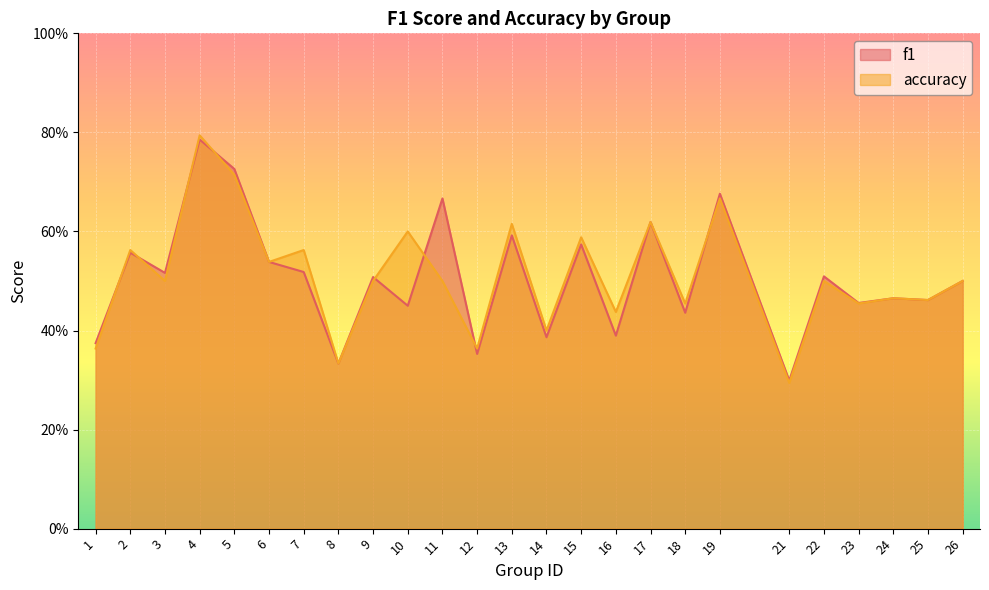

Rank the series at 16 from highest to lowest value.

accuracy, f1